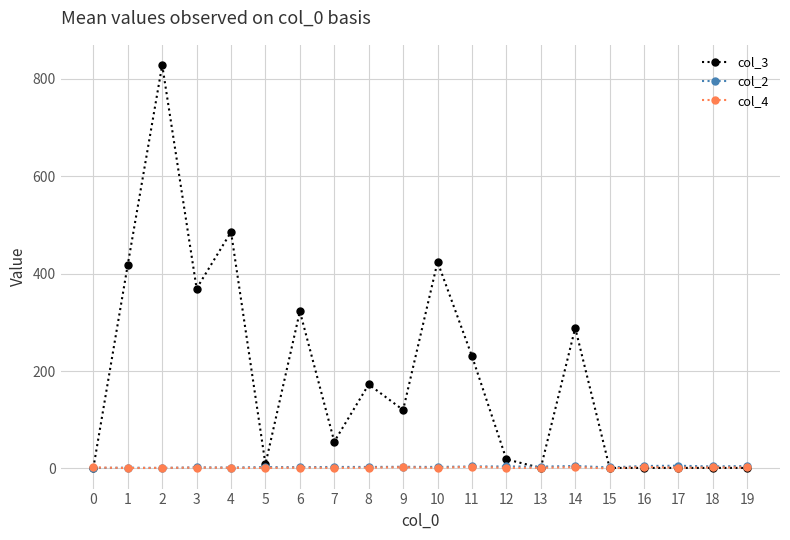

At how many categories does at least one series exceed 163?

9